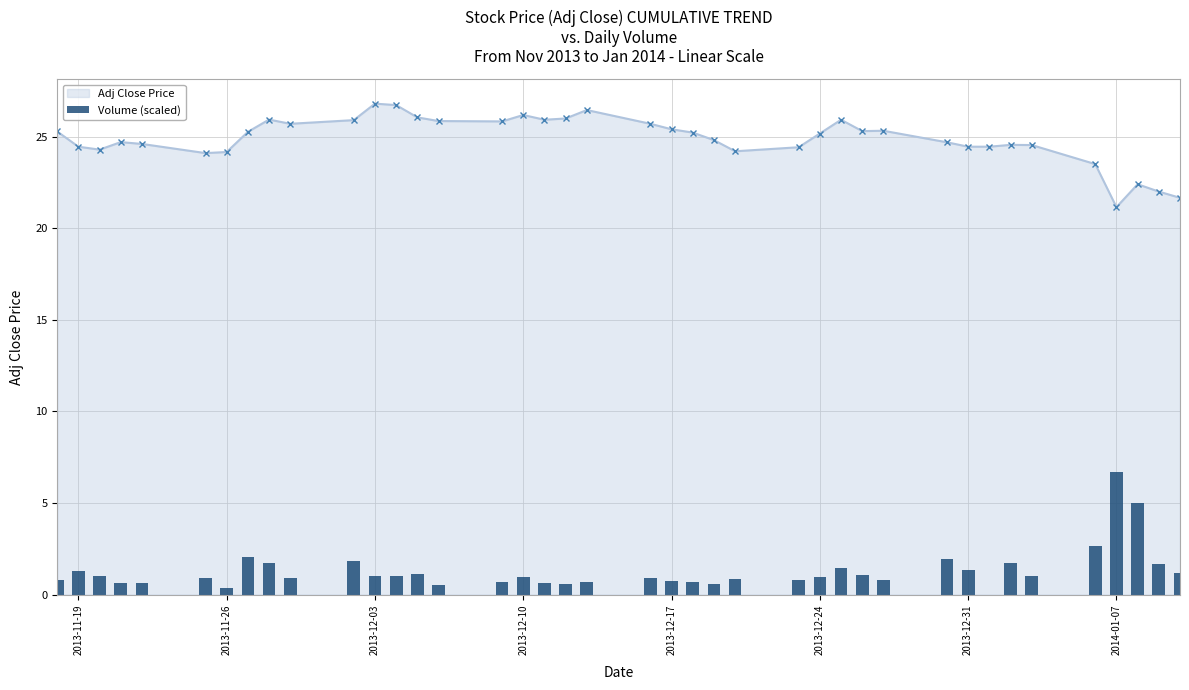

True or false: Adj Close Price has more than 0 interior local peaks.

True